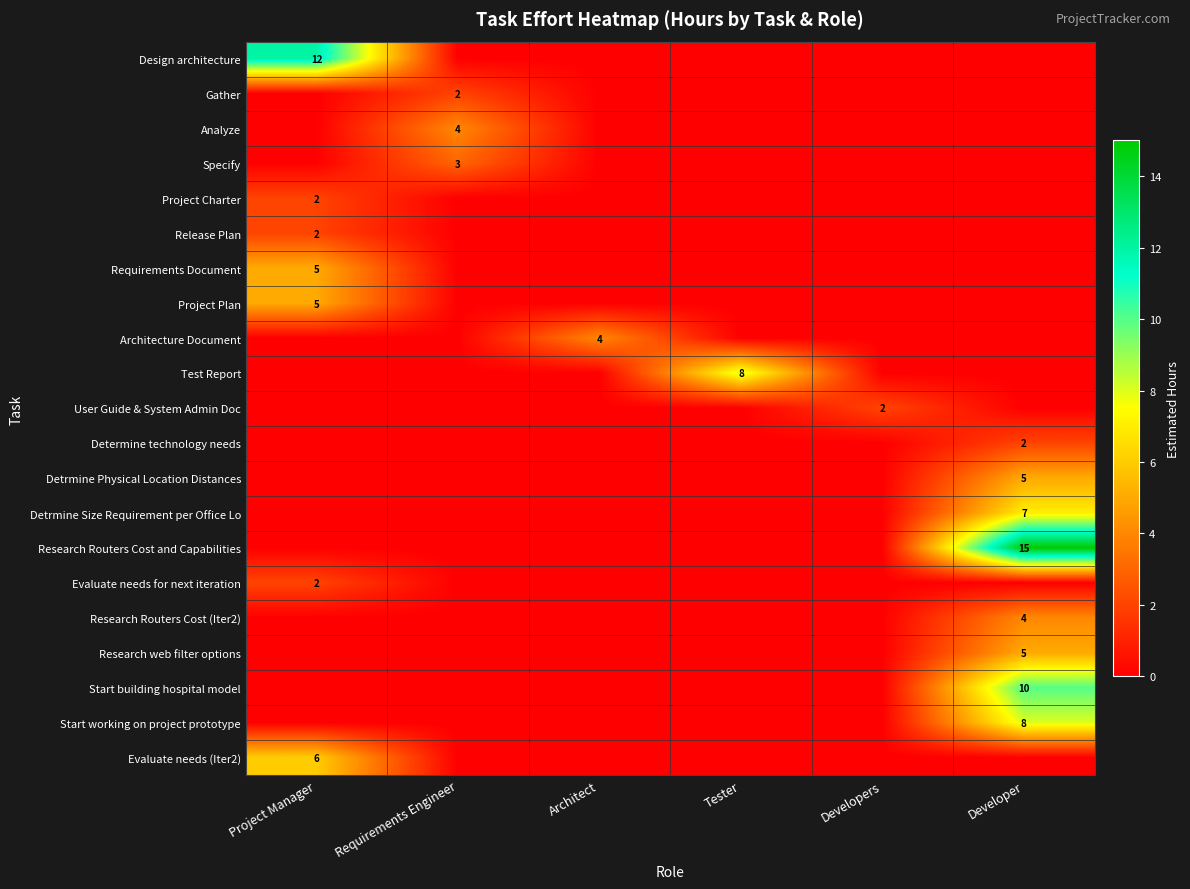

True or false: Requirements Document has a value of 5 at Project Manager.

True